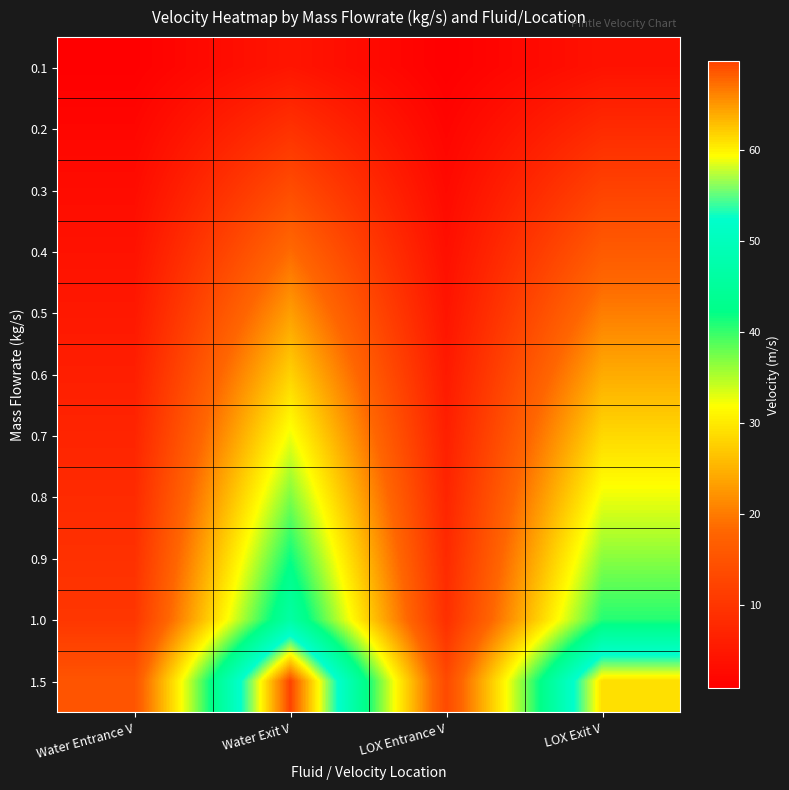

Rank the series at LOX Entrance V from highest to lowest value.

1.5, 1.0, 0.9, 0.8, 0.7, 0.6, 0.5, 0.4, 0.3, 0.2, 0.1